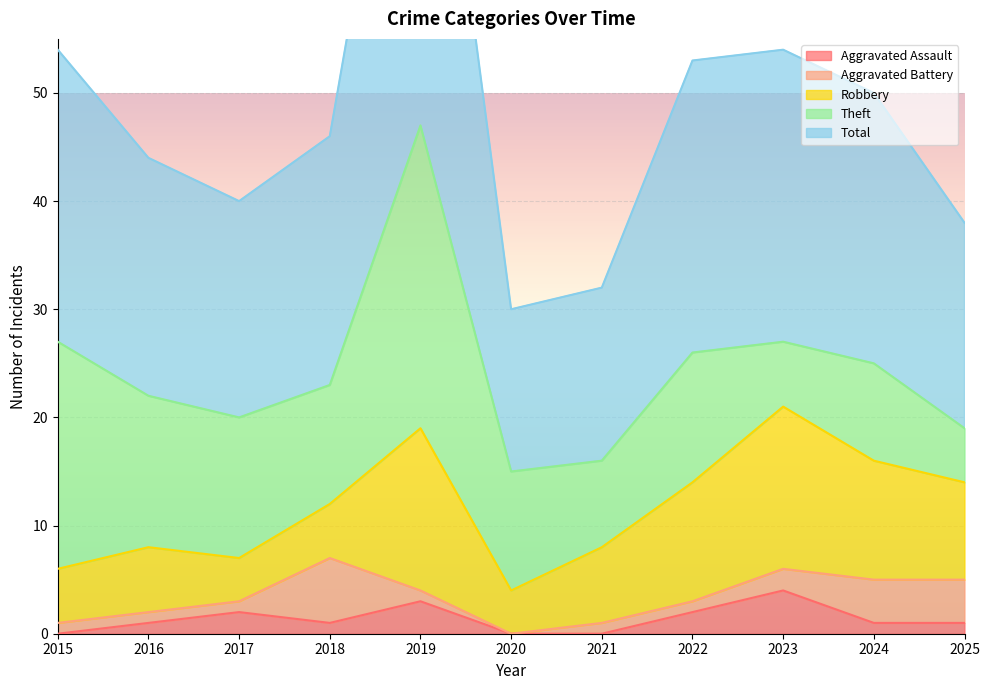

True or false: Aggravated Assault has a value of 7 at 2023.

False